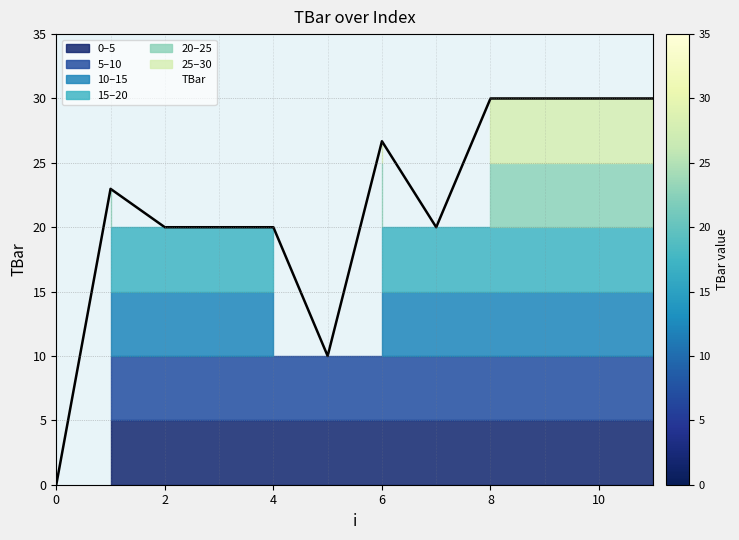

List the labels in order of value, smallest first.

0, 5, 2, 3, 4, 7, 1, 6, 8, 9, 10, 11